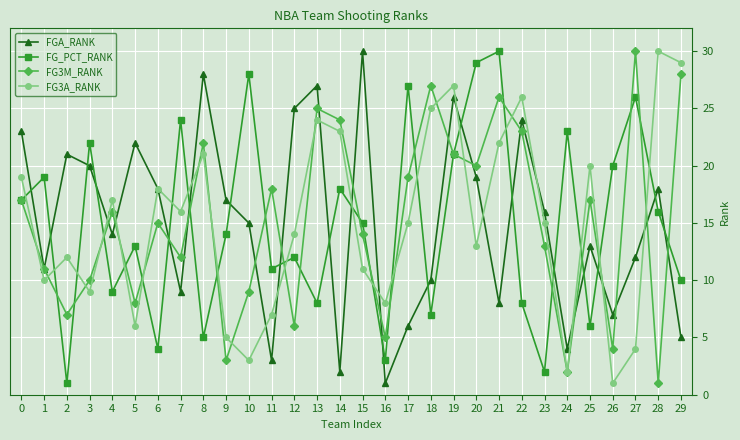

What is the sum of all FG3A_RANK values?

452